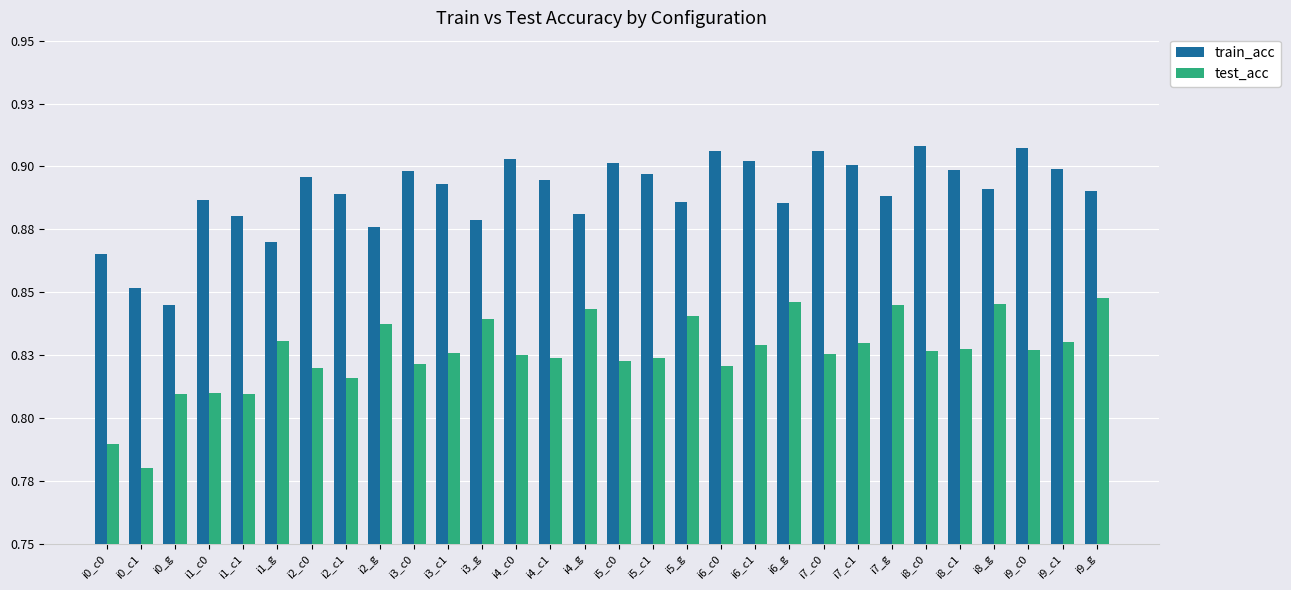

Does the chart contain stacked bars?

No